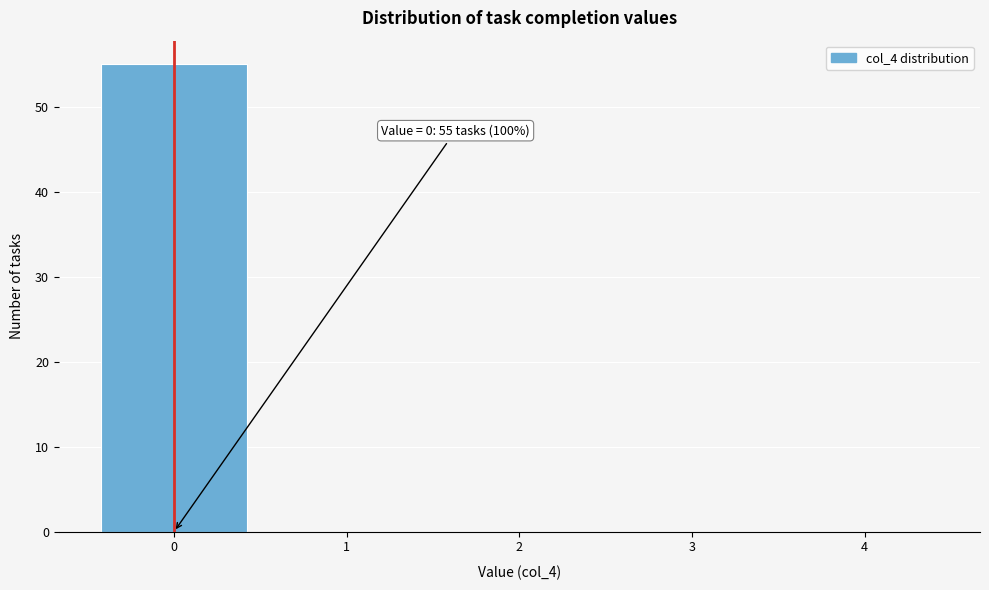

Which range on the x-axis has the tallest bar?

-0.5 to 0.5